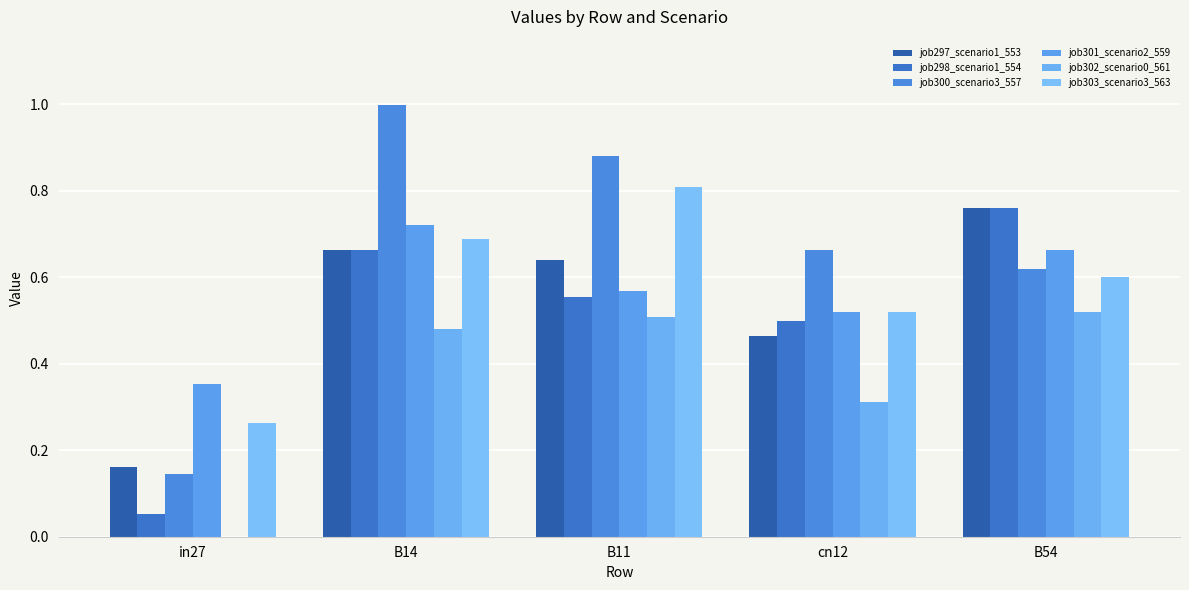

How many groups of bars are there?

5